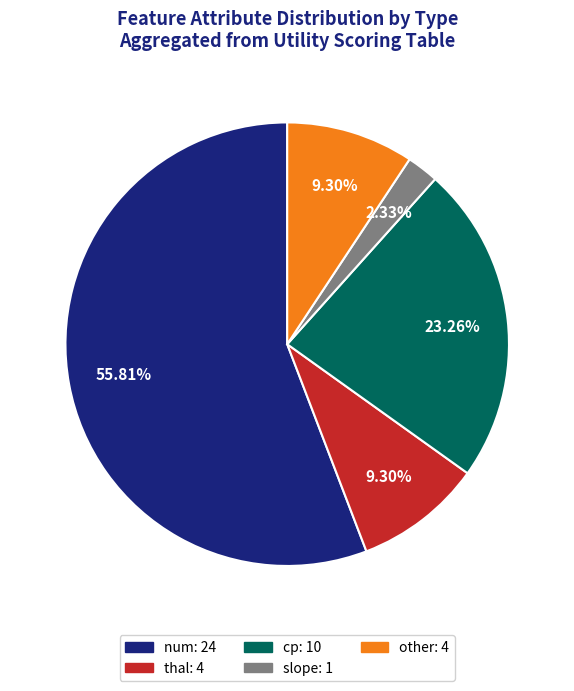

To the nearest percent, what is the difference between the thal and slope slice percentages?

7%